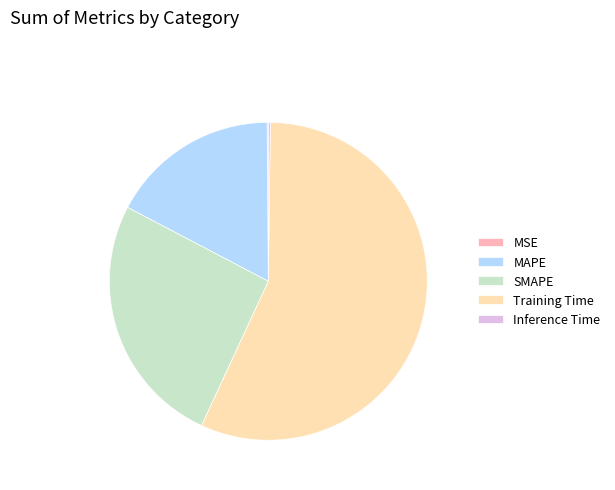

Is there a majority slice in this chart?

Yes